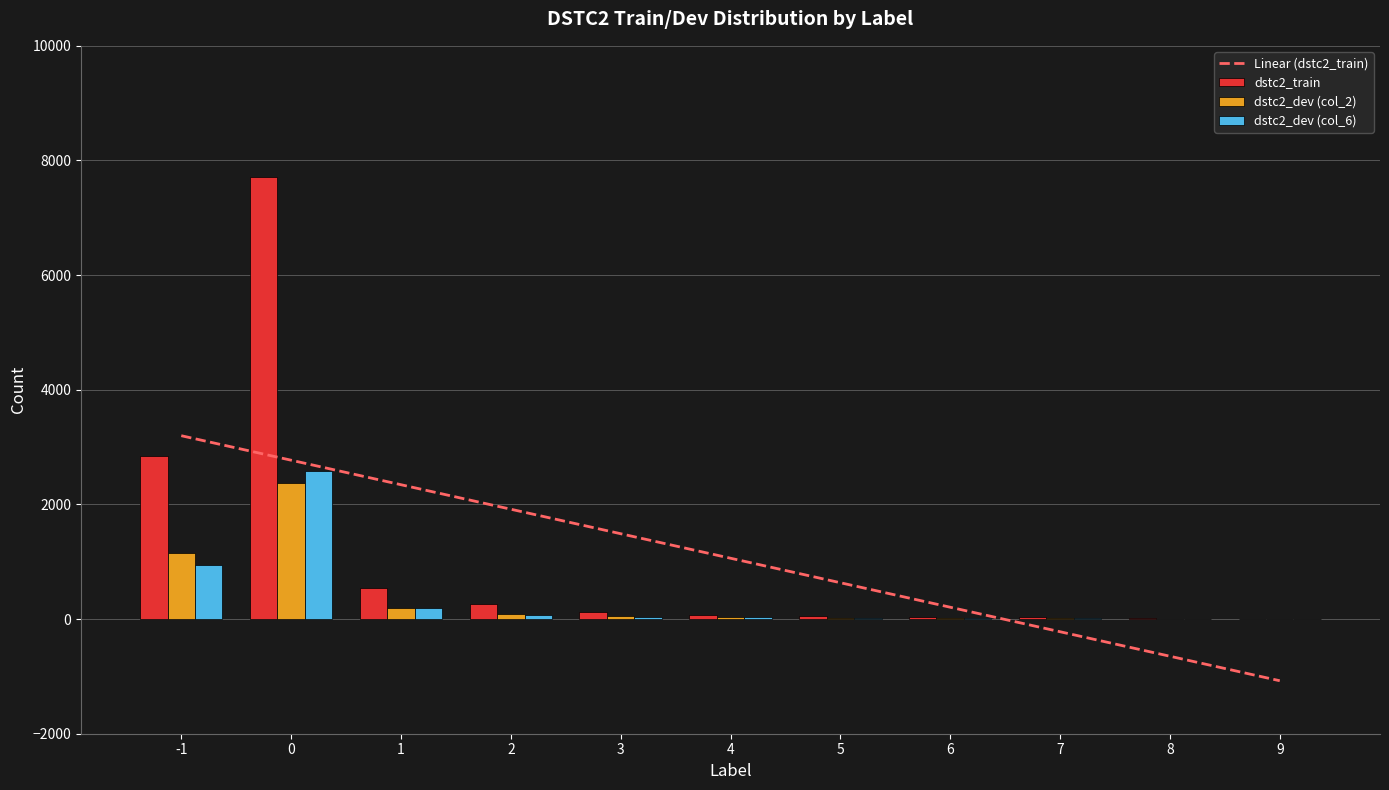

Which series has the largest range (max minus min)?

dstc2_train